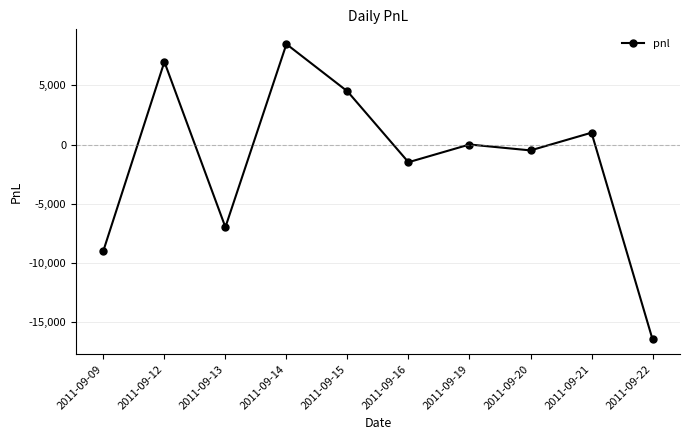

Reading right to left, extract all data points from this chart.

-16500	1000	-500	0	-1500	4500	8500	-7000	7000	-9000